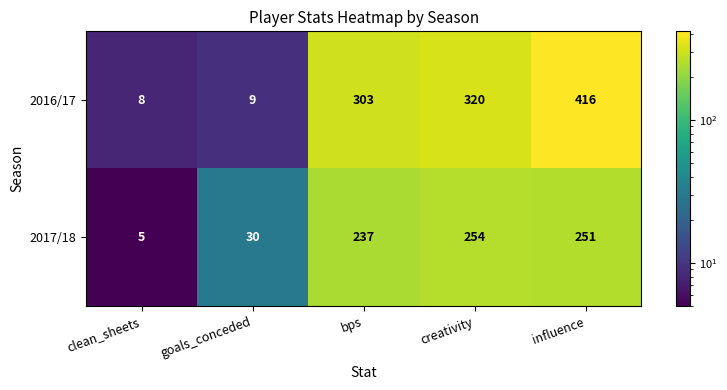

Which series has the largest total across all categories?

2016/17